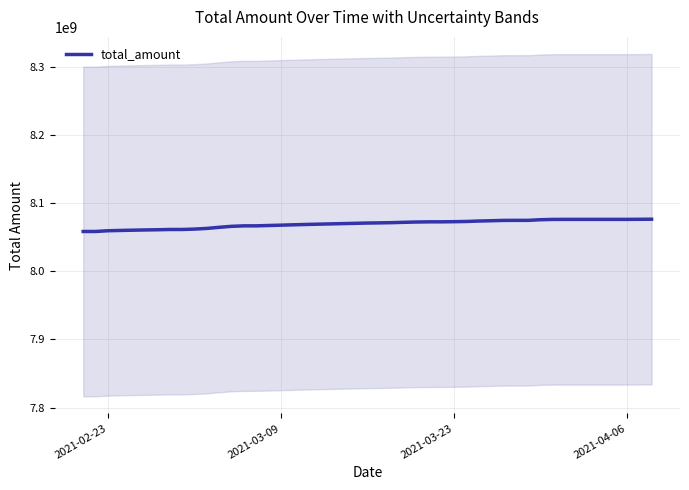

What is the value of the 10th point from the left?

8061859139